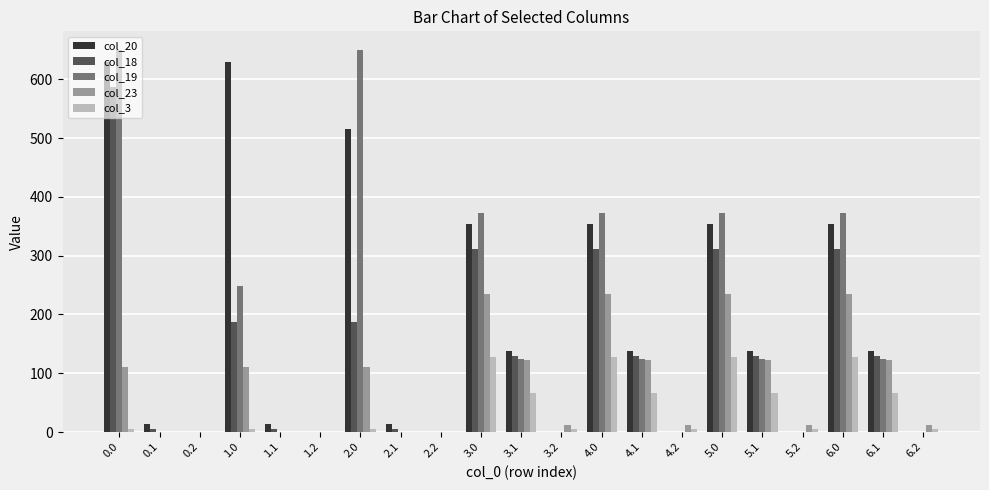

What is the average value of the col_23 series?

86.4